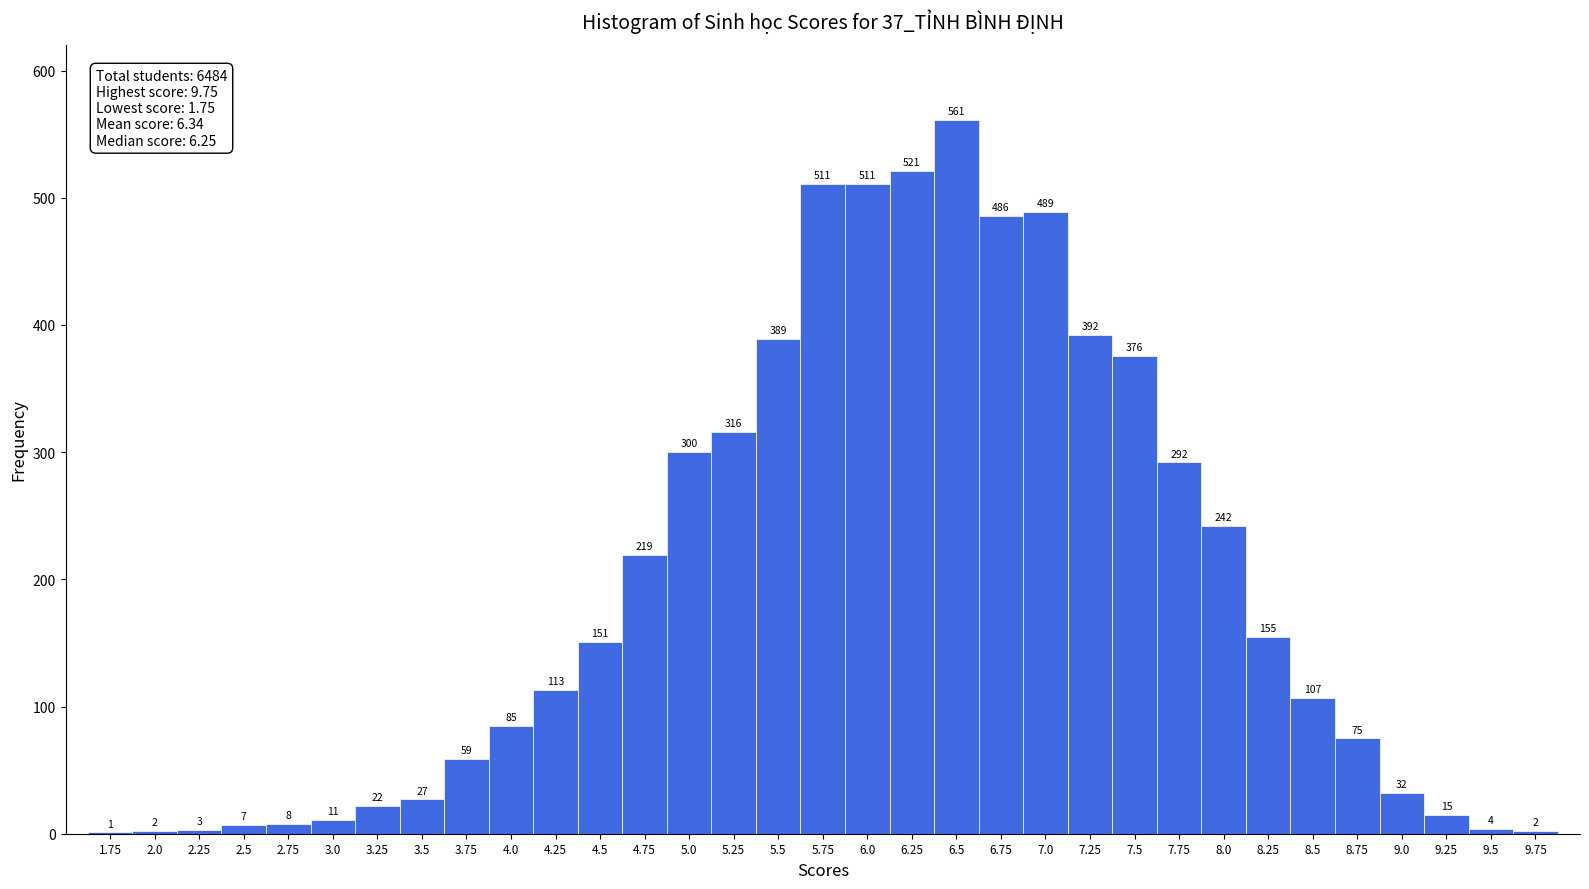

Over which range of the x-axis is the bar tallest?

6.375 to 6.625